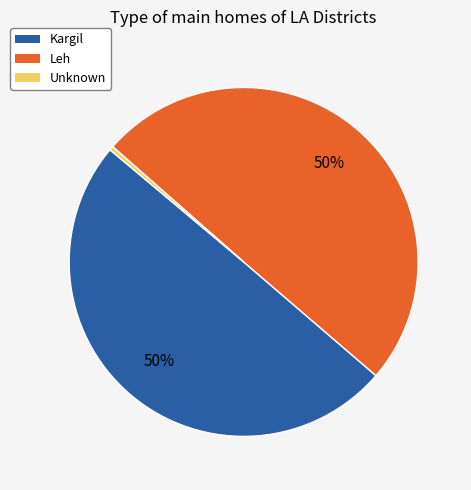

Is it true that Leh is 50% of the pie?

True